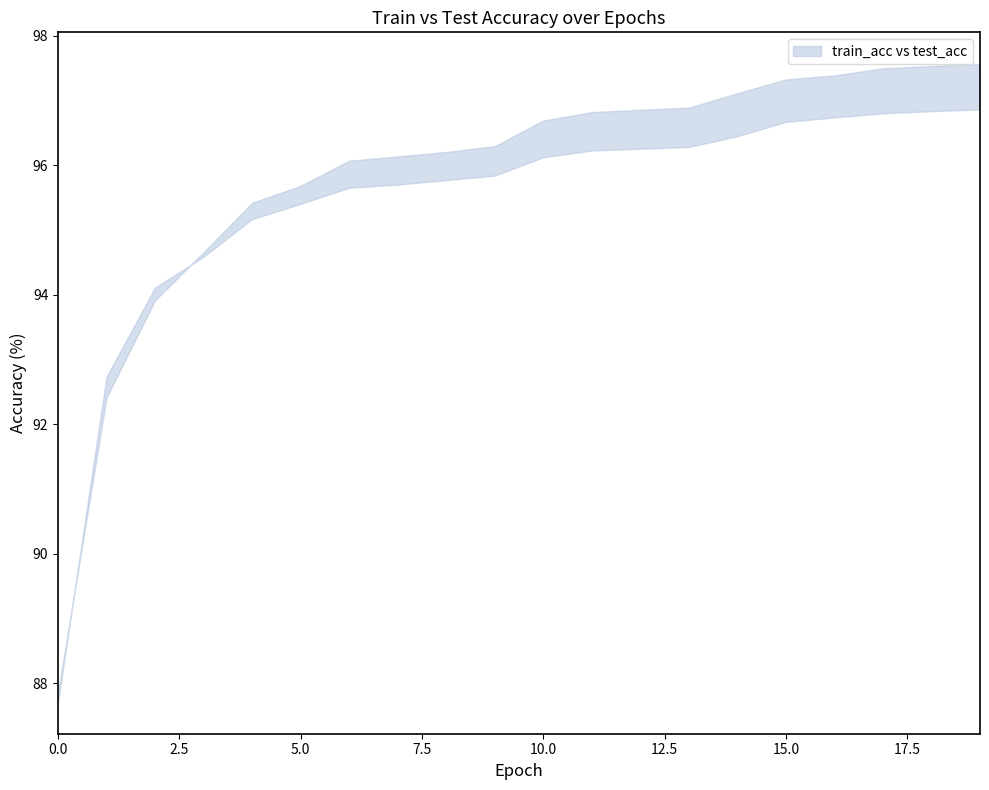

What is the sum of all test_acc values?

1907.9